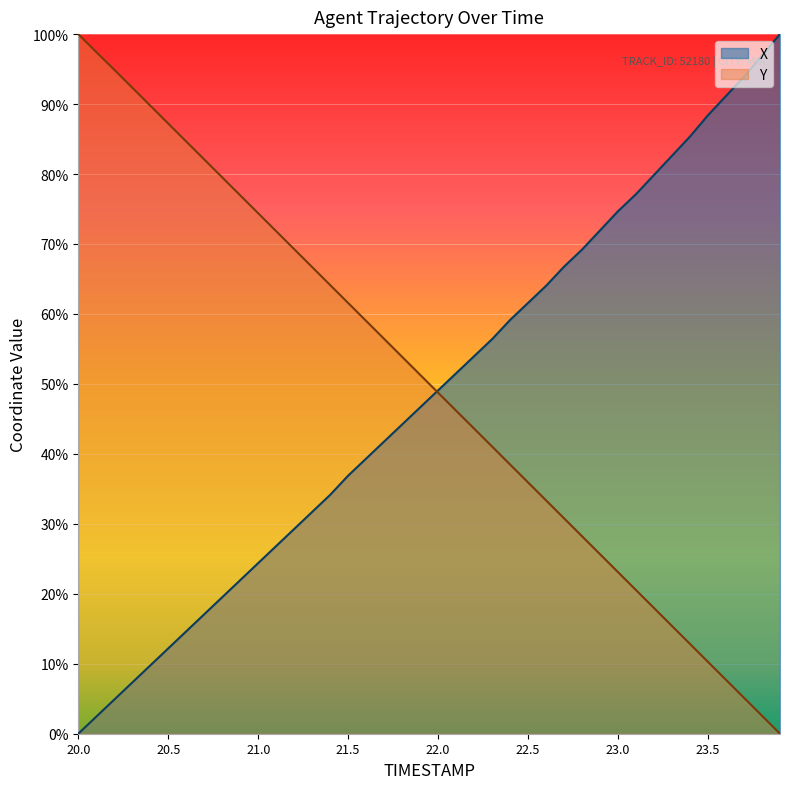

Which series has the largest total across all categories?

Y